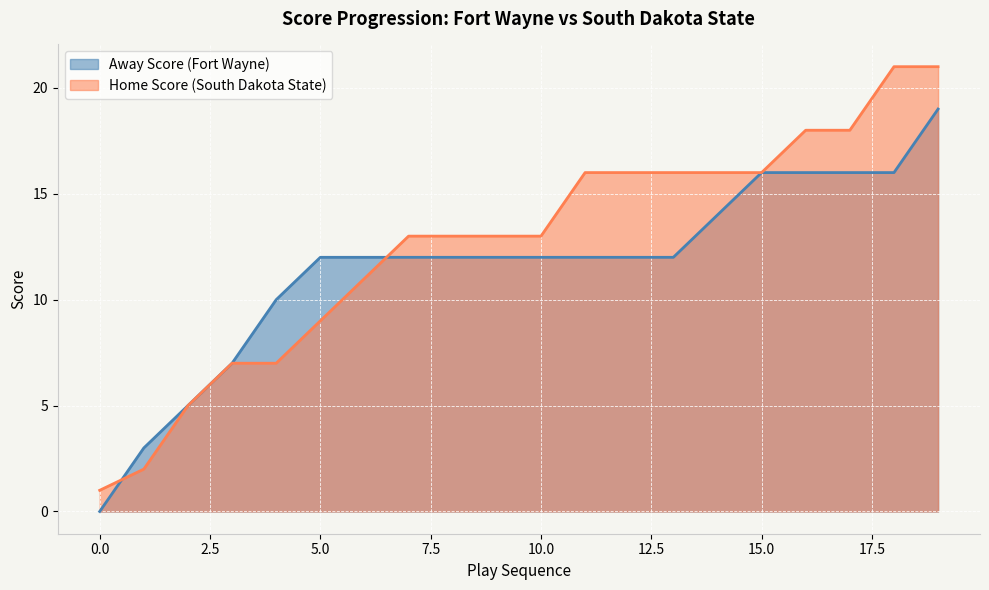

What are all the series names shown in the legend?

Away Score (Fort Wayne), Home Score (South Dakota State)